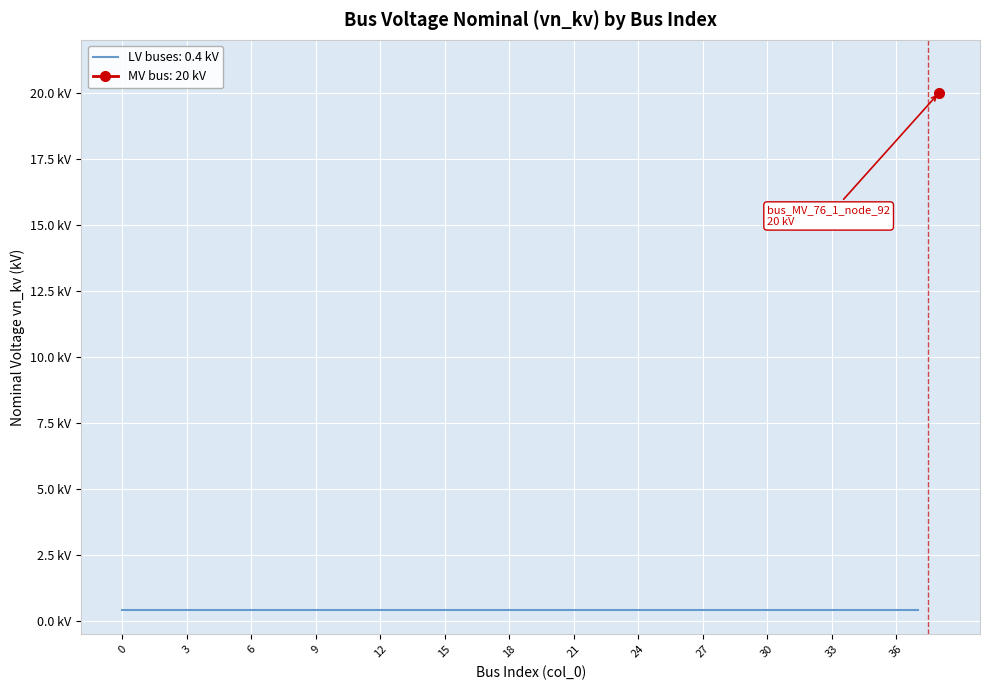

Reading right to left, list all the values displayed in this chart.

20.0	0.4	0.4	0.4	0.4	0.4	0.4	0.4	0.4	0.4	0.4	0.4	0.4	0.4	0.4	0.4	0.4	0.4	0.4	0.4	0.4	0.4	0.4	0.4	0.4	0.4	0.4	0.4	0.4	0.4	0.4	0.4	0.4	0.4	0.4	0.4	0.4	0.4	0.4